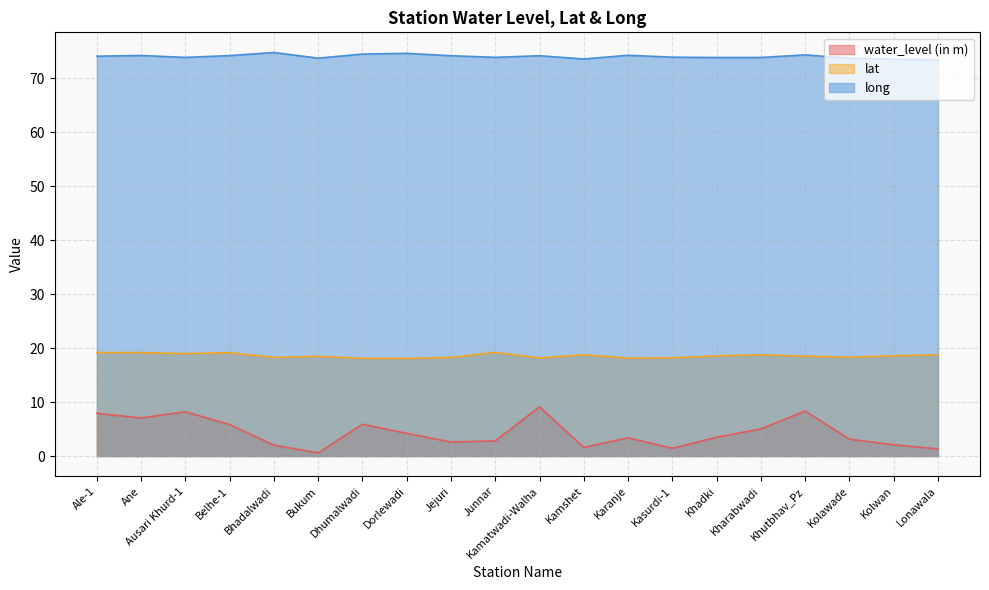

Is it true that long equals 74.1 at Ale-1?

True